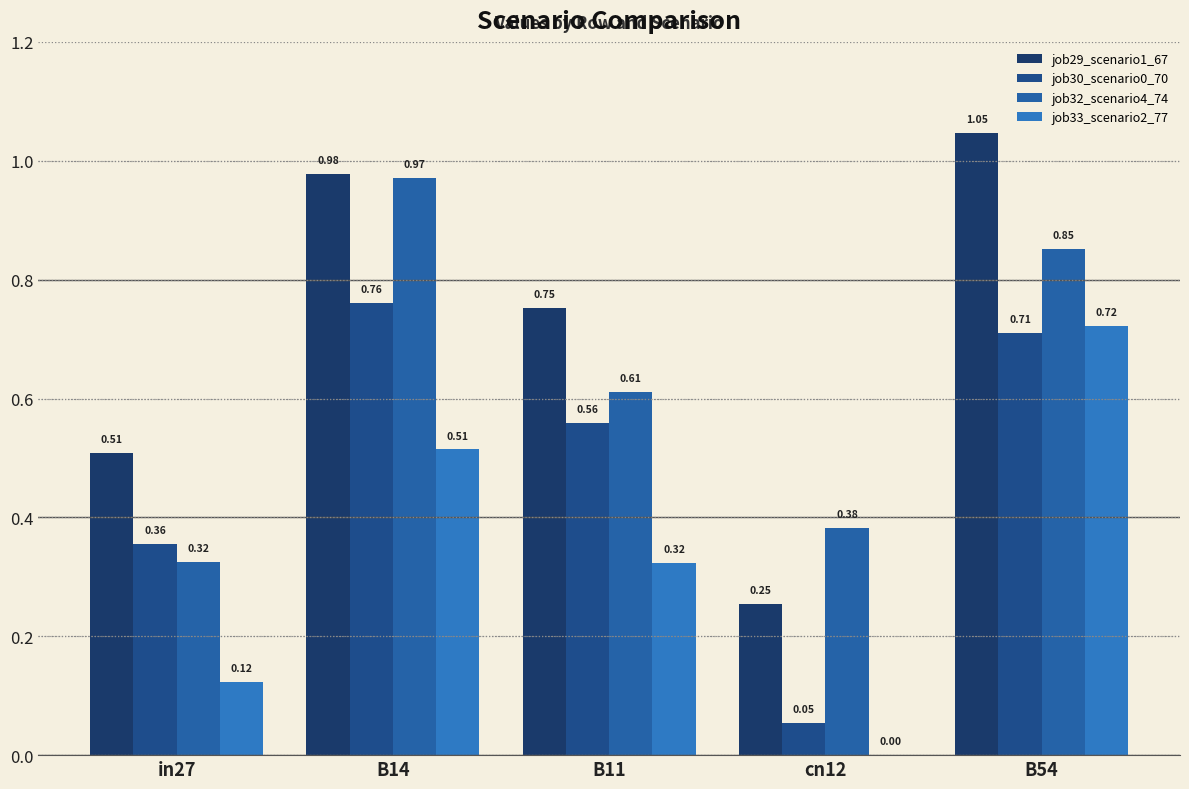

Reading left to right, transcribe all the data shown in this chart.

job29_scenario1_67: in27=0.5	B14=1.0	B11=0.8	cn12=0.3	B54=1.0
job30_scenario0_70: in27=0.4	B14=0.8	B11=0.6	cn12=0.1	B54=0.7
job32_scenario4_74: in27=0.3	B14=1.0	B11=0.6	cn12=0.4	B54=0.9
job33_scenario2_77: in27=0.1	B14=0.5	B11=0.3	cn12=0.0	B54=0.7